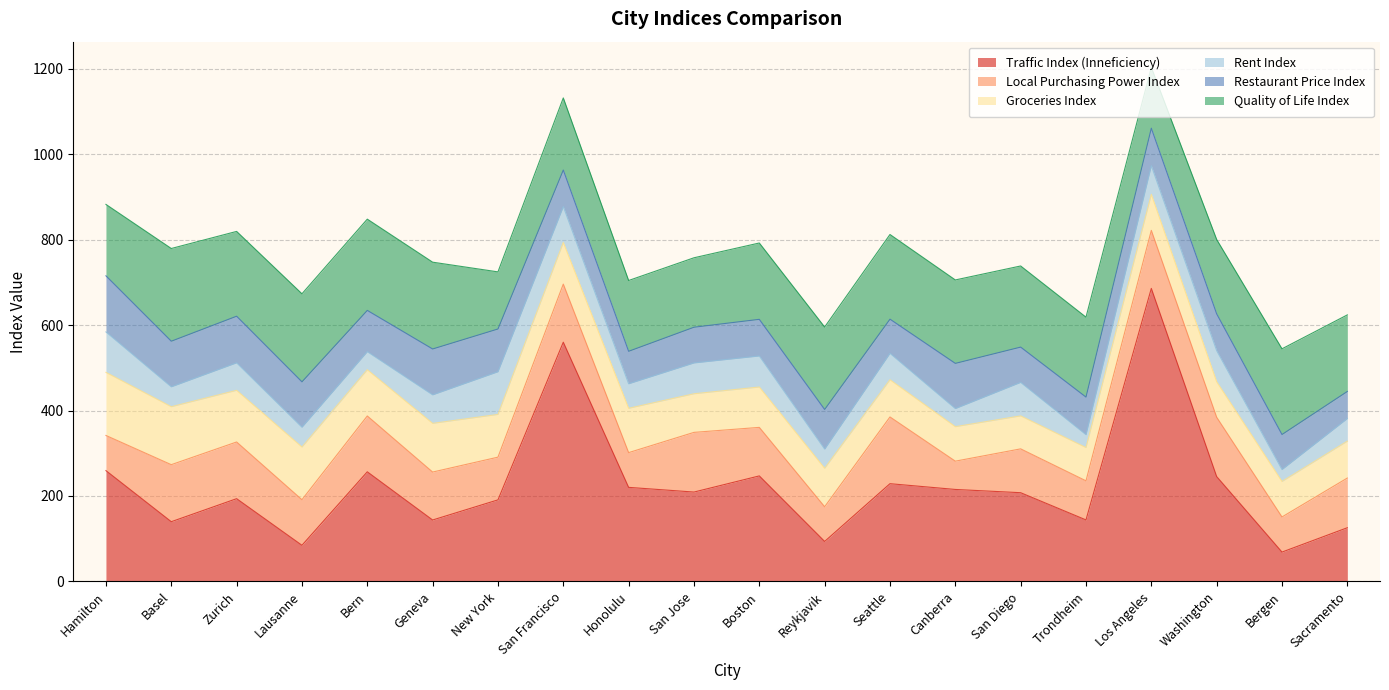

Reading right to left, extract all data points from this chart.

Traffic Index (Inneficiency): Sacramento=125.7	Bergen=68.7	Washington=245.5	Los Angeles=685.9	Trondheim=144.0	San Diego=207.7	Canberra=215.3	Seattle=228.8	Reykjavik=93.6	Boston=247.0	San Jose=209.2	Honolulu=220.2	San Francisco=560.0	New York=190.9	Geneva=143.8	Bern=256.6	Lausanne=84.6	Zurich=193.7	Basel=139.8	Hamilton=259.4
Local Purchasing Power Index: Sacramento=116.3	Bergen=82.2	Washington=138.8	Los Angeles=135.8	Trondheim=91.5	San Diego=102.6	Canberra=66.2	Seattle=156.2	Reykjavik=81.2	Boston=113.6	San Jose=139.7	Honolulu=81.3	San Francisco=136.0	New York=100.0	Geneva=112.2	Bern=130.7	Lausanne=106.7	Zurich=132.7	Basel=133.5	Hamilton=82.3
Groceries Index: Sacramento=86.4	Bergen=83.1	Washington=83.1	Los Angeles=84.4	Trondheim=77.9	San Diego=77.2	Canberra=80.8	Seattle=87.1	Reykjavik=90.1	Boston=94.5	San Jose=90.4	Honolulu=103.8	San Francisco=97.5	New York=100.0	Geneva=114.0	Bern=108.3	Lausanne=123.3	Zurich=121.0	Basel=135.7	Hamilton=147.7
Rent Index: Sacramento=53.0	Bergen=28.0	Washington=73.0	Los Angeles=67.1	Trondheim=30.2	San Diego=78.5	Canberra=42.4	Seattle=61.9	Reykjavik=45.0	Boston=72.7	San Jose=72.2	Honolulu=57.4	San Francisco=83.9	New York=100.0	Geneva=66.8	Bern=42.3	Lausanne=46.4	Zurich=64.4	Basel=46.6	Hamilton=94.7
Restaurant Price Index: Sacramento=63.3	Bergen=81.9	Washington=86.0	Los Angeles=87.7	Trondheim=87.9	San Diego=82.5	Canberra=105.7	Seattle=79.9	Reykjavik=92.6	Boston=85.7	San Jose=83.5	Honolulu=76.0	San Francisco=85.6	New York=100.0	Geneva=107.3	Bern=96.5	Lausanne=106.2	Zurich=109.0	Basel=106.7	Hamilton=131.3
Quality of Life Index: Sacramento=179.2	Bergen=200.6	Washington=174.0	Los Angeles=142.4	Trondheim=187.1	San Diego=189.9	Canberra=195.3	Seattle=198.2	Reykjavik=193.0	Boston=178.7	San Jose=162.6	Honolulu=165.7	San Francisco=168.8	New York=133.7	Geneva=203.2	Bern=213.6	Lausanne=206.1	Zurich=198.5	Basel=217.0	Hamilton=167.2